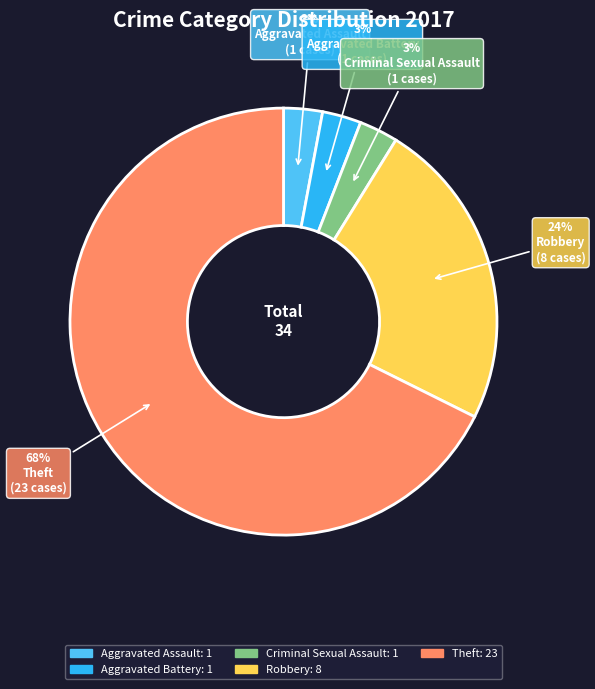

Does any single category account for the majority?

Yes